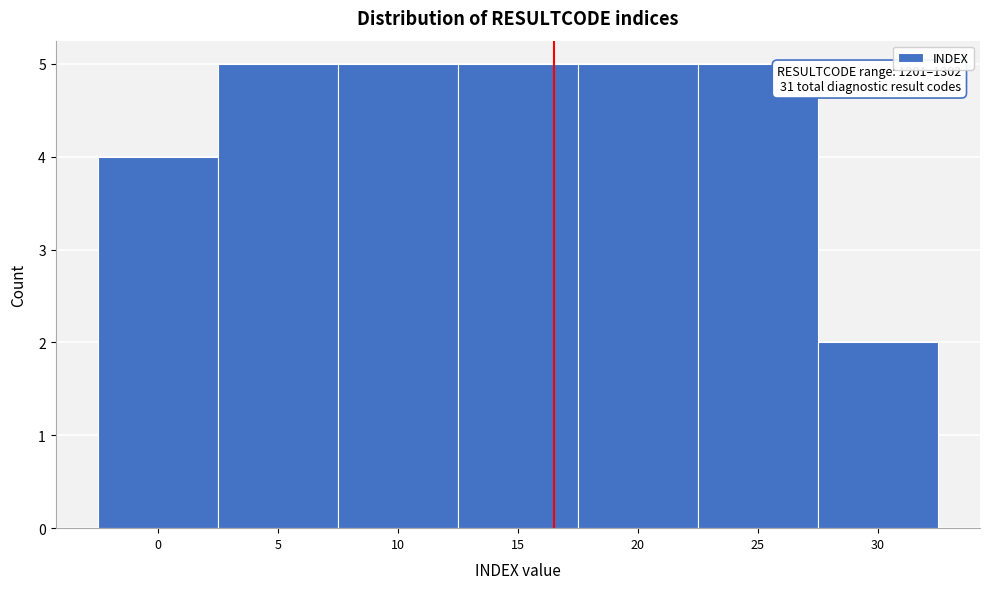

Reading right to left, extract all data points from this chart.

30=2	25=5	20=5	15=5	10=5	5=5	0=4